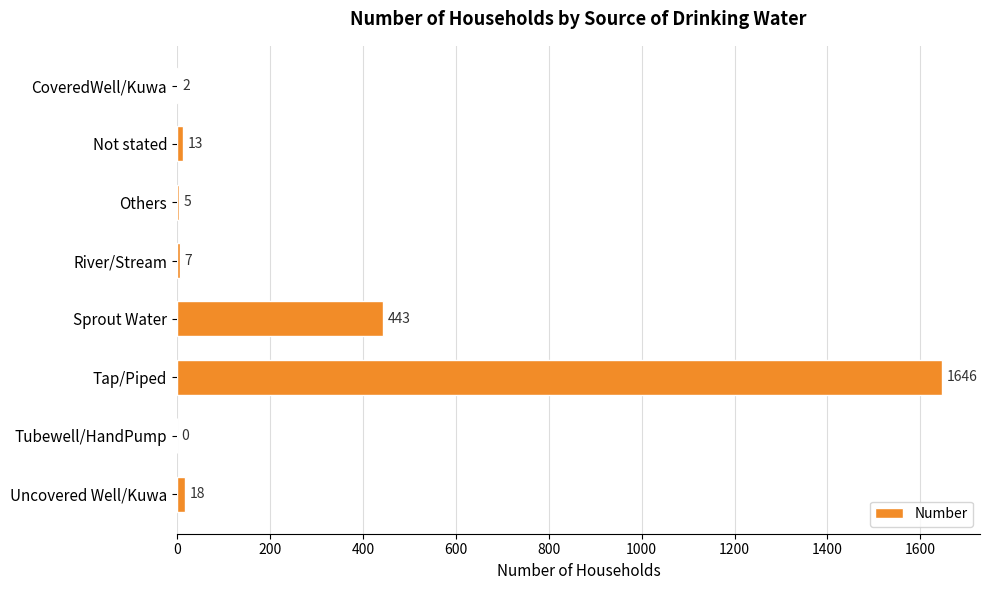

What is the greatest value displayed?

1646